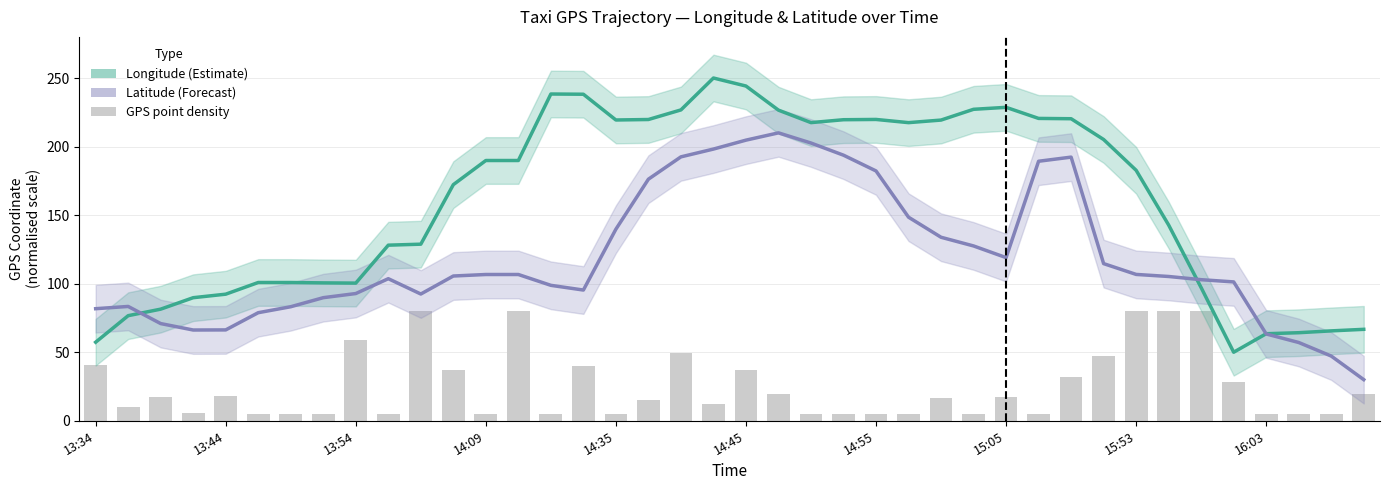

How many values in the Longitude (Estimate) series are below 189?

20